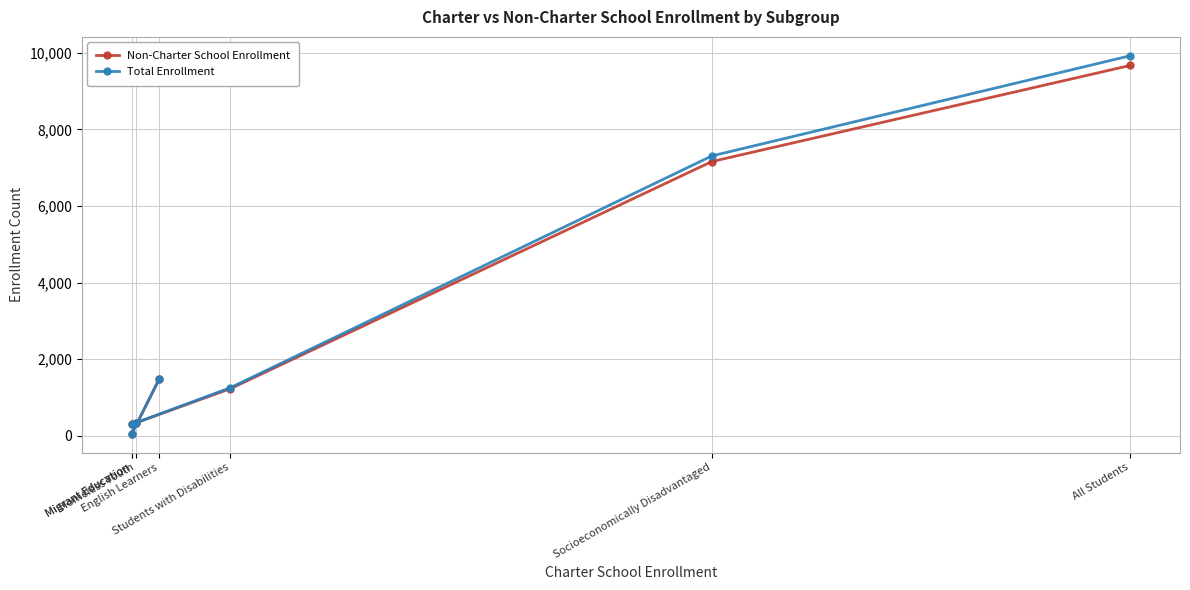

Where does the Total Enrollment series first go above 1253?

English Learners